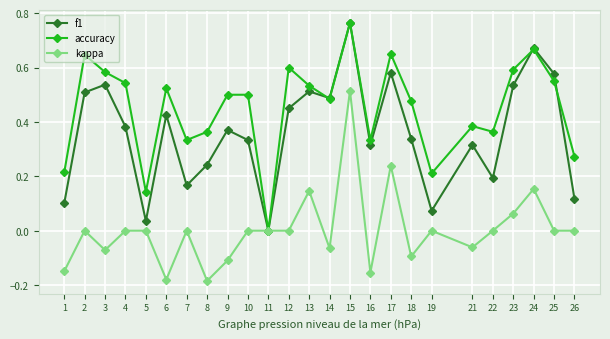

What are all the series names shown in the legend?

f1, accuracy, kappa